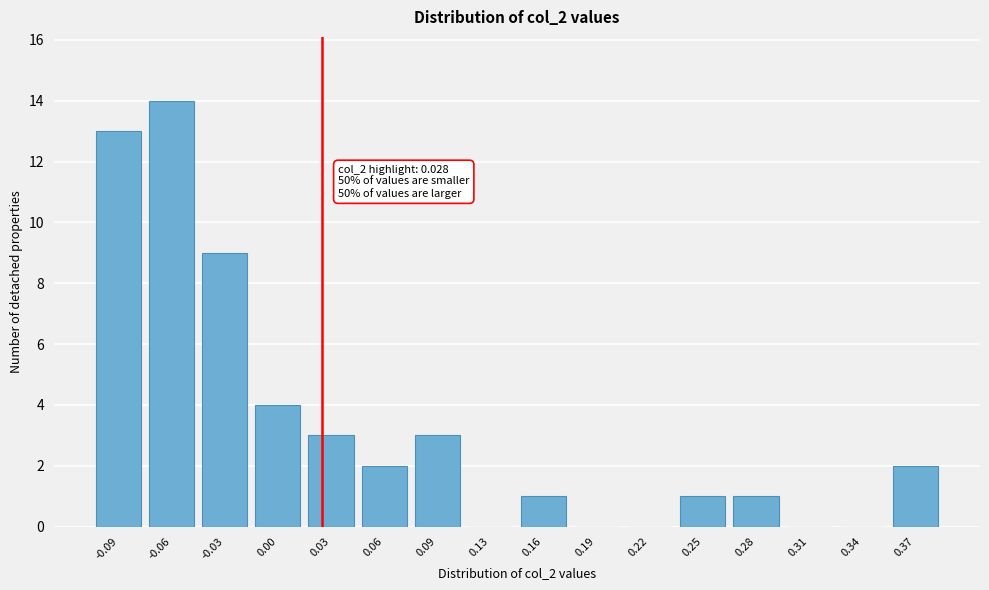

Reading right to left, what are all the values shown in this chart?

0.37=2	0.34=0	0.31=0	0.28=1	0.25=1	0.22=0	0.19=0	0.16=1	0.13=0	0.09=3	0.06=2	0.03=3	0.00=4	-0.03=9	-0.06=14	-0.09=13